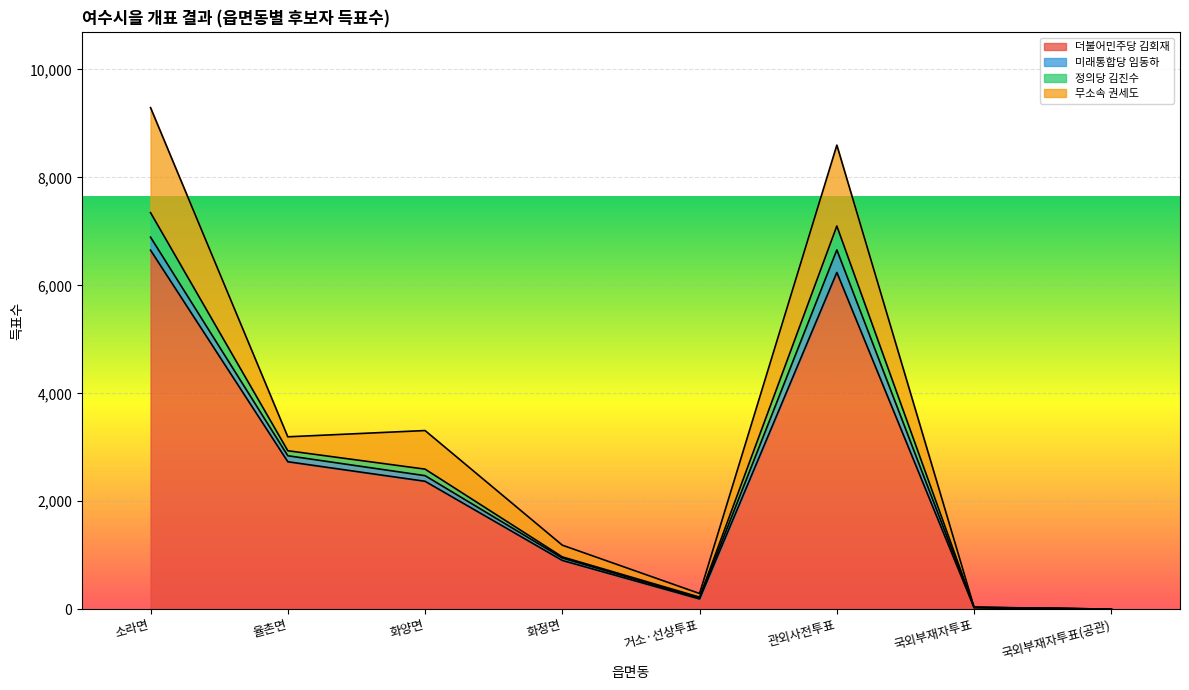

What is the maximum value for 더불어민주당 김회재?

6652